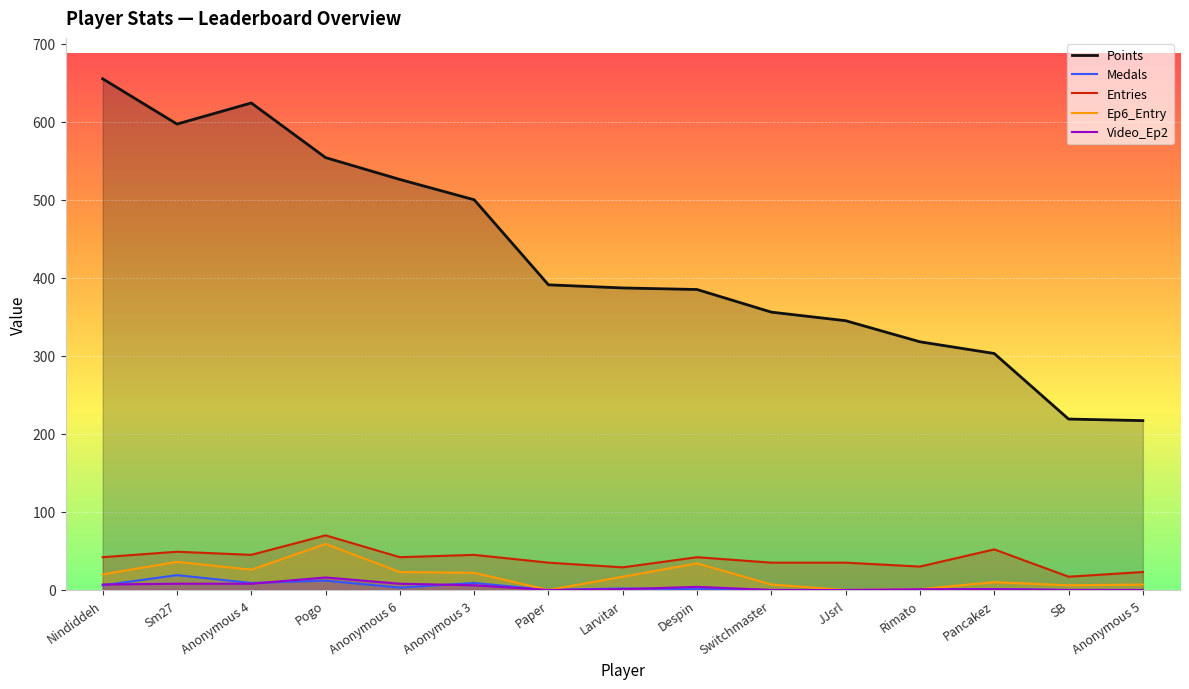

Reading left to right, list all the values displayed in this chart.

Points: 655	597	624	554	526	500	391	387	385	356	345	318	303	219	217
Medals: 6	19	9	12	3	9	0	2	1	0	0	0	1	0	0
Entries: 42	49	45	70	42	45	35	29	42	35	35	30	52	17	23
Ep6_Entry: 20	36	26	59	23	22	0	17	34	7	0	1	10	6	7
Video_Ep2: 7	8	8	16	8	6	0	1	4	0	0	1	1	0	0